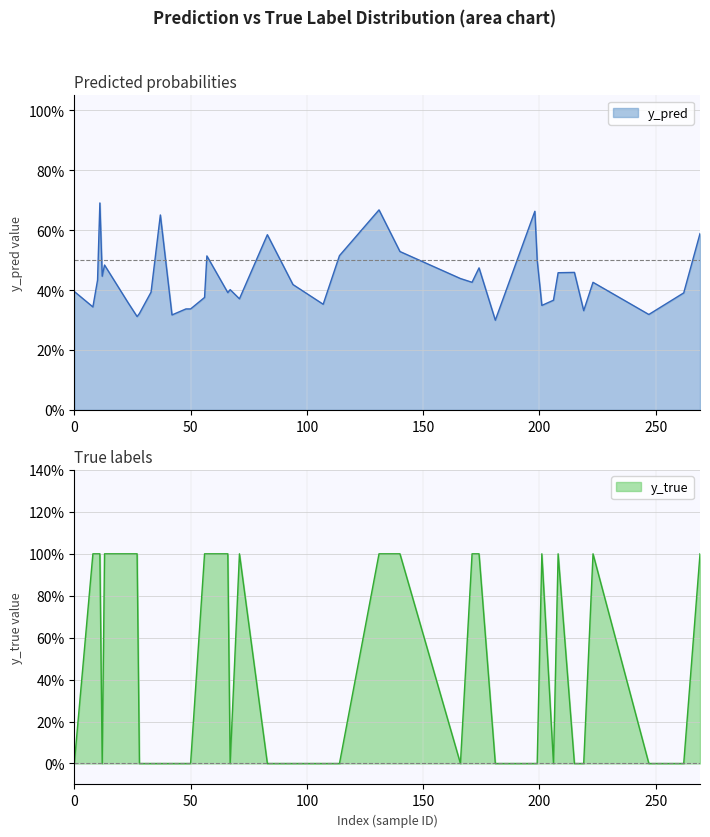

What is the total value across all series at 94?

0.4